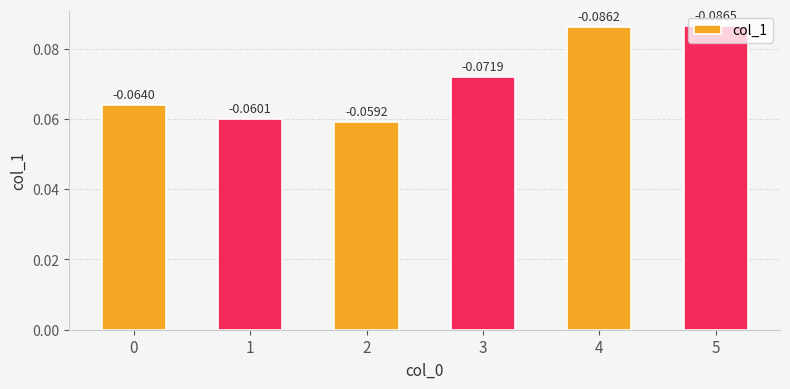

Does the chart contain any negative values?

No